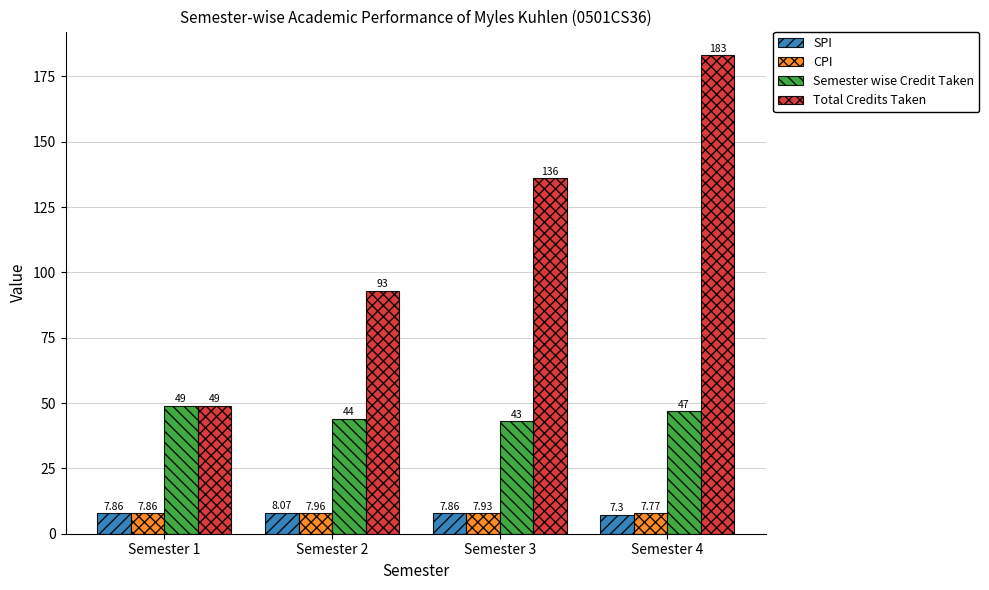

Which series has the widest spread of values?

Total Credits Taken